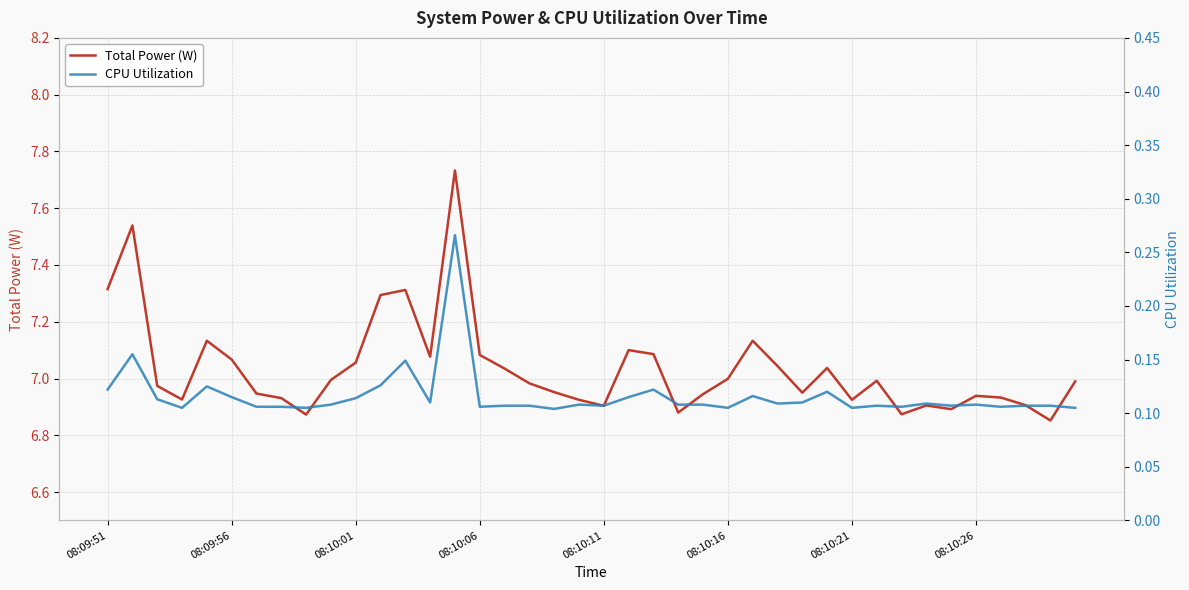

Is it true that Total Power (W) equals 7.3 at 08:09:51?

True